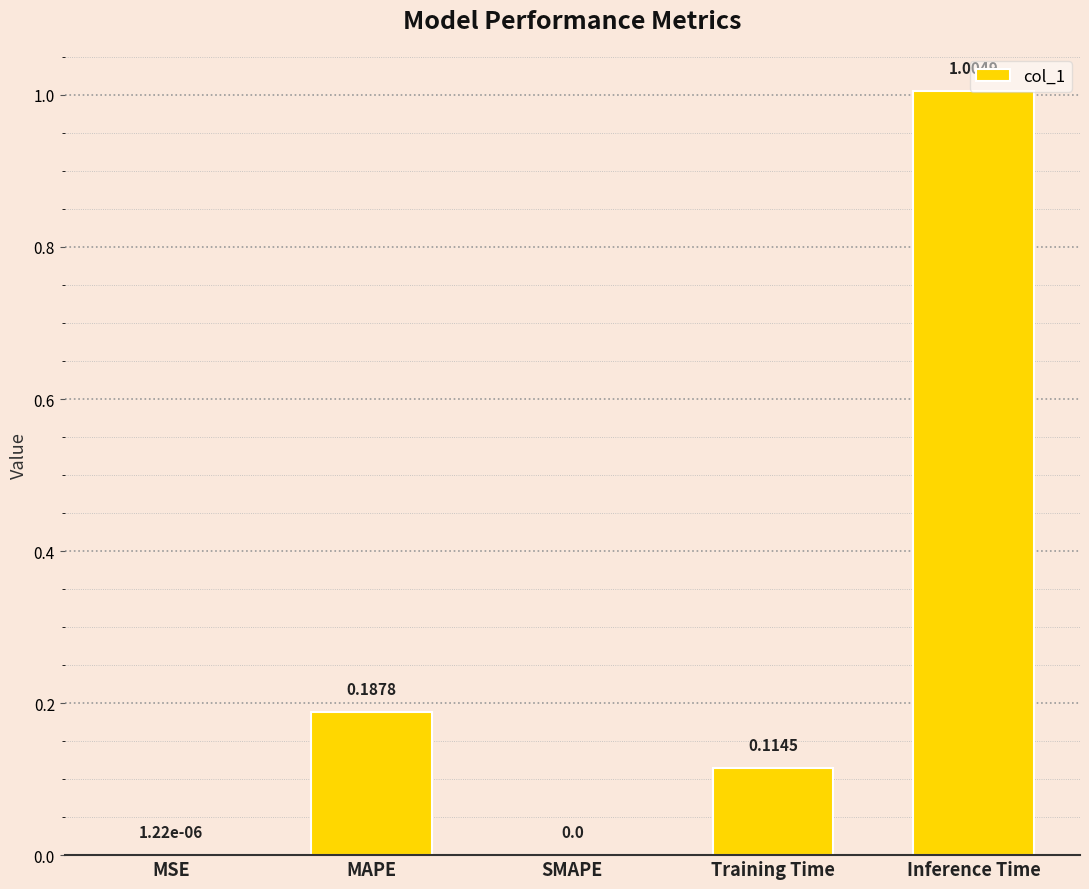

What is the average value?

0.3